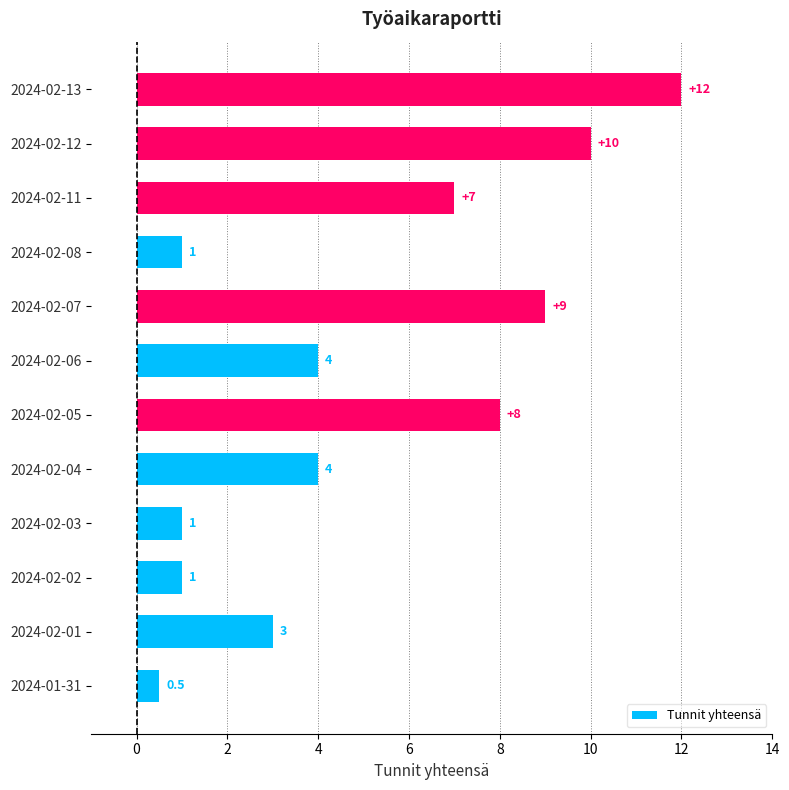

Where is the data nearest to the value 6?

2024-02-11